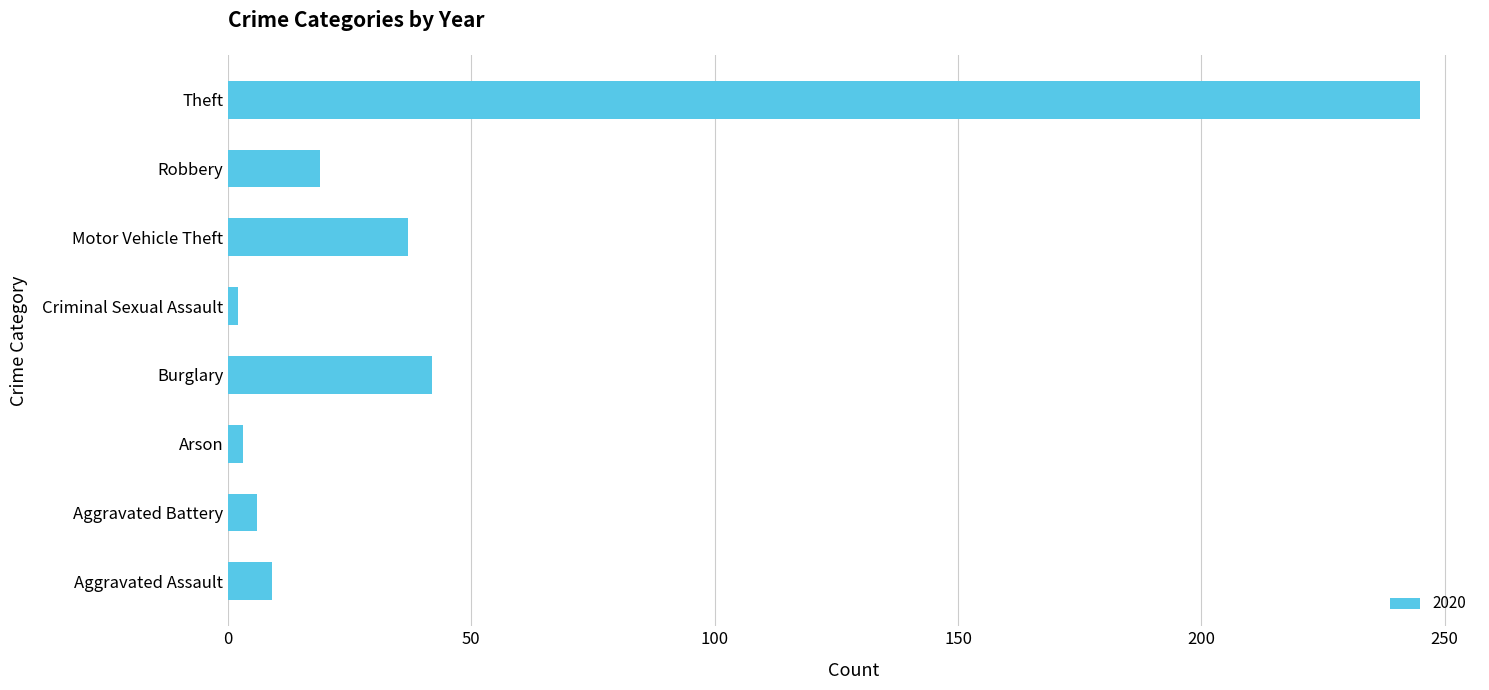

What is the change in value from Aggravated Assault to Theft?

+236